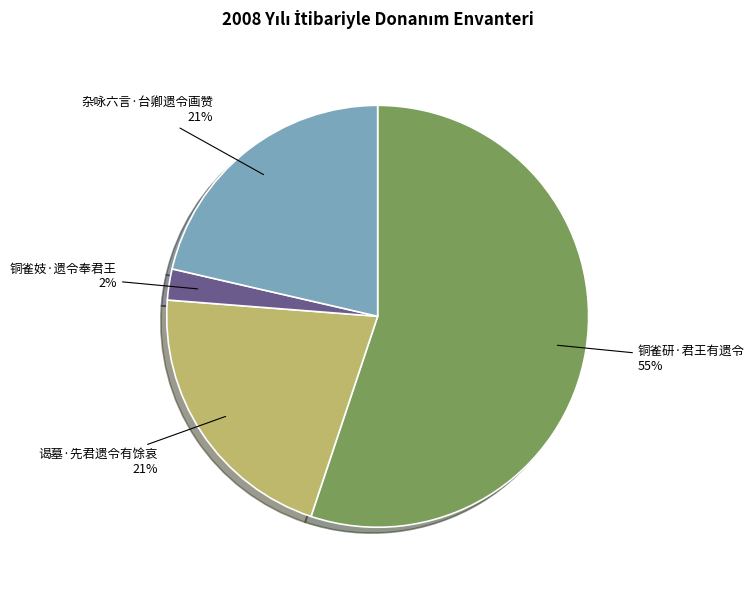

Does 铜雀研·君王有遗令 represent more than half of the total?

Yes